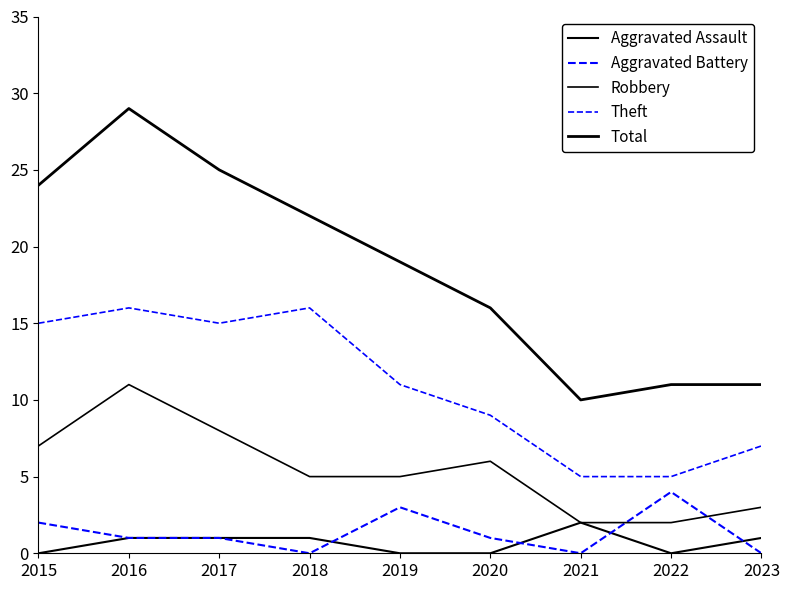

Is this an area chart (filled region under the line)?

No